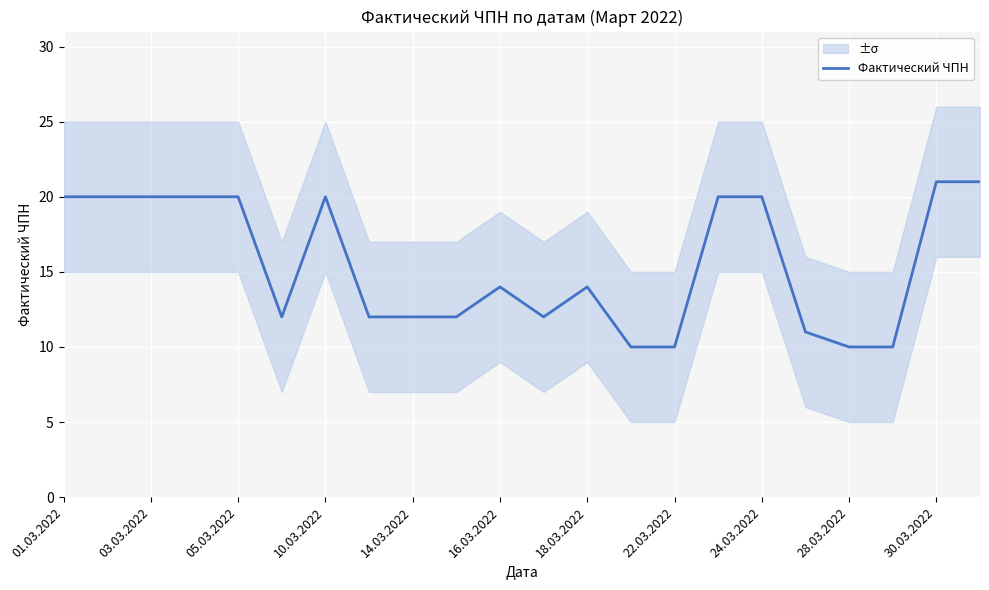

What is the minimum value for Фактический ЧПН?

10